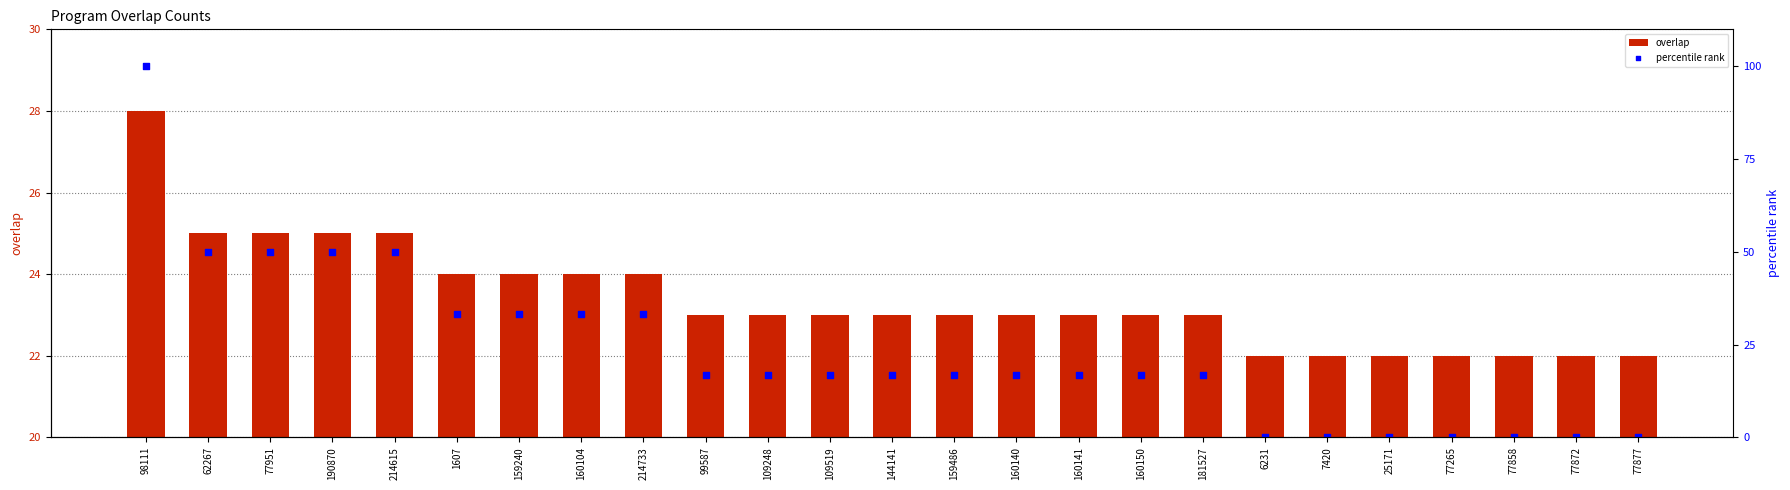

At how many categories does at least one series exceed 0?

25